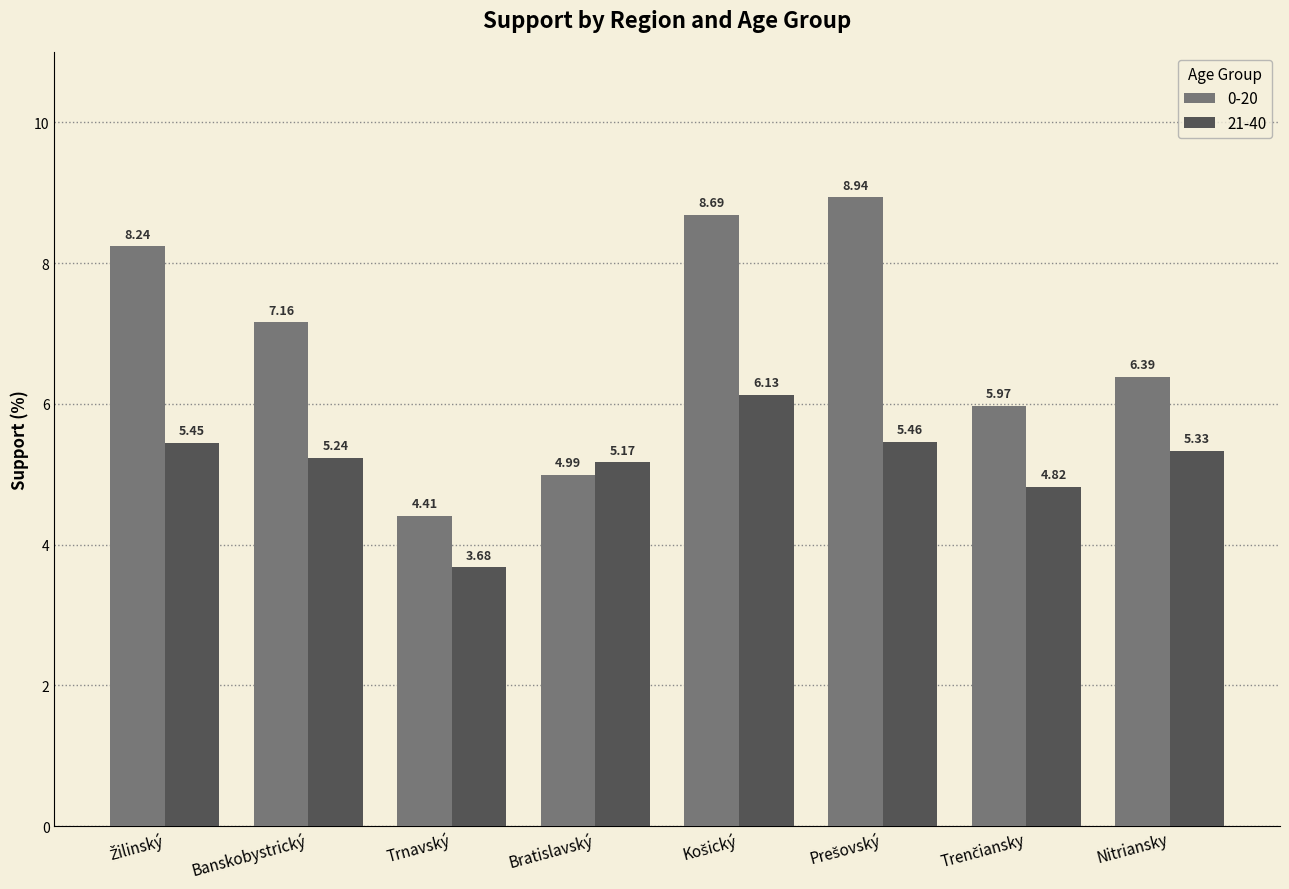

How many values in the 21-40 series are below 5?

2